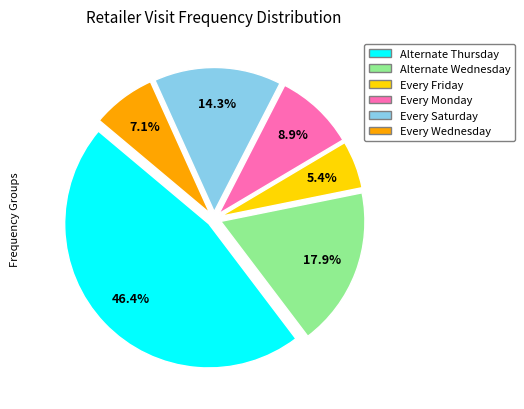

What is the ratio of the value at Alternate Thursday to the value at Every Saturday?

3.2